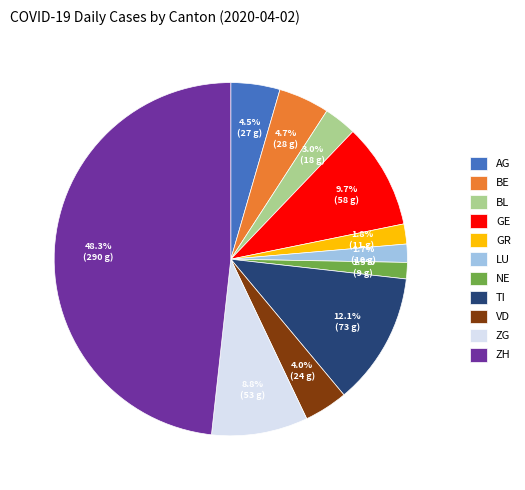

How many segments does this pie chart have?

11